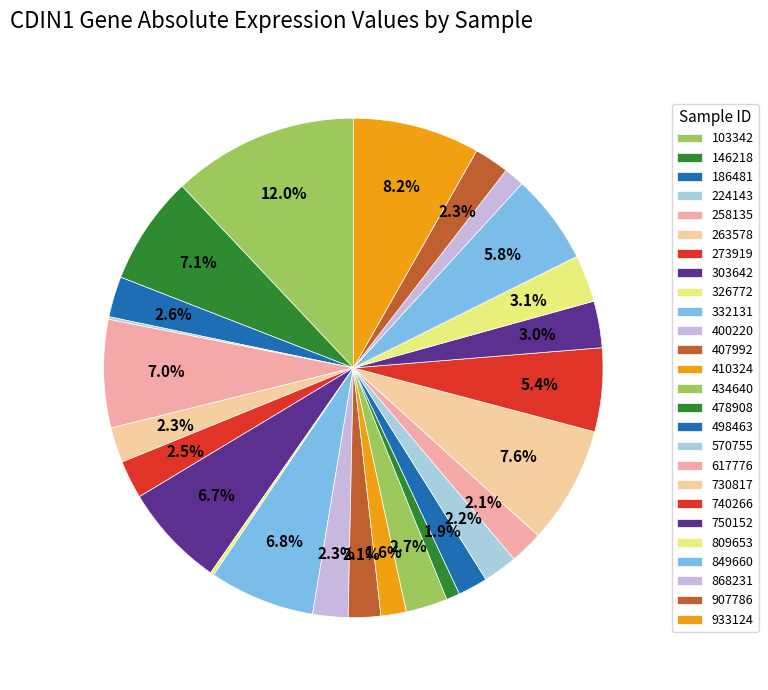

Does 730817 represent more than half of the total?

No